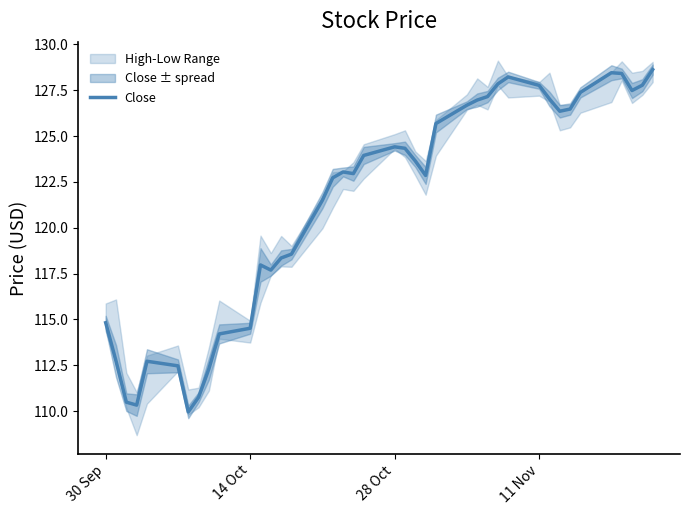

True or false: Close has a value of 127.8 at 11 Nov.

True